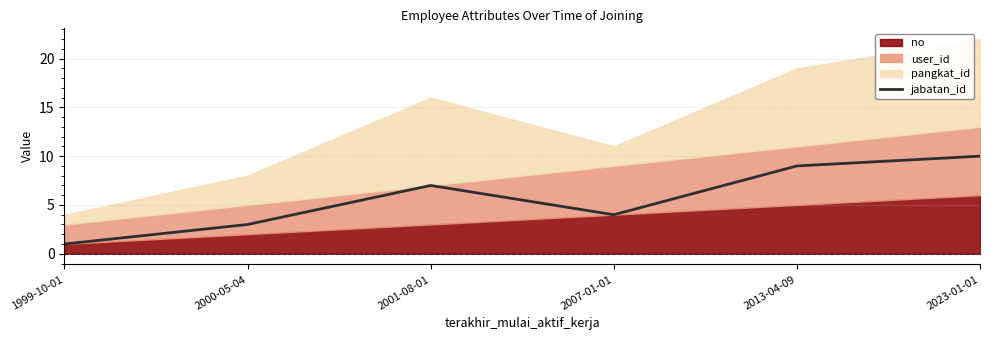

What position from the left is 2007-01-01?

4